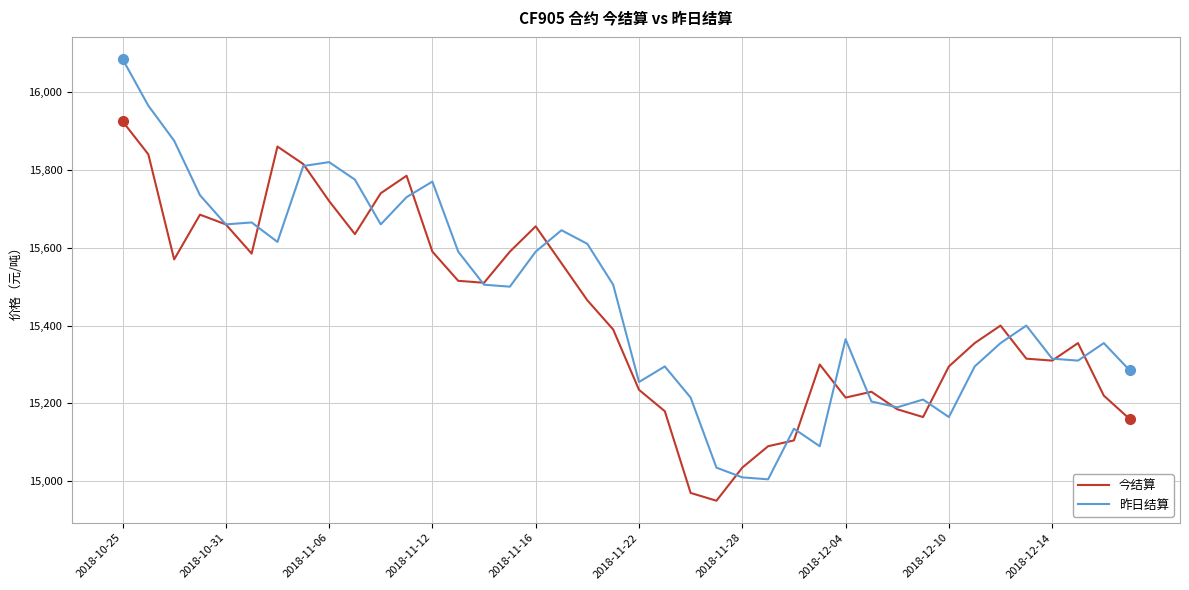

List the series in order of their overall mean, highest first.

昨日结算, 今结算